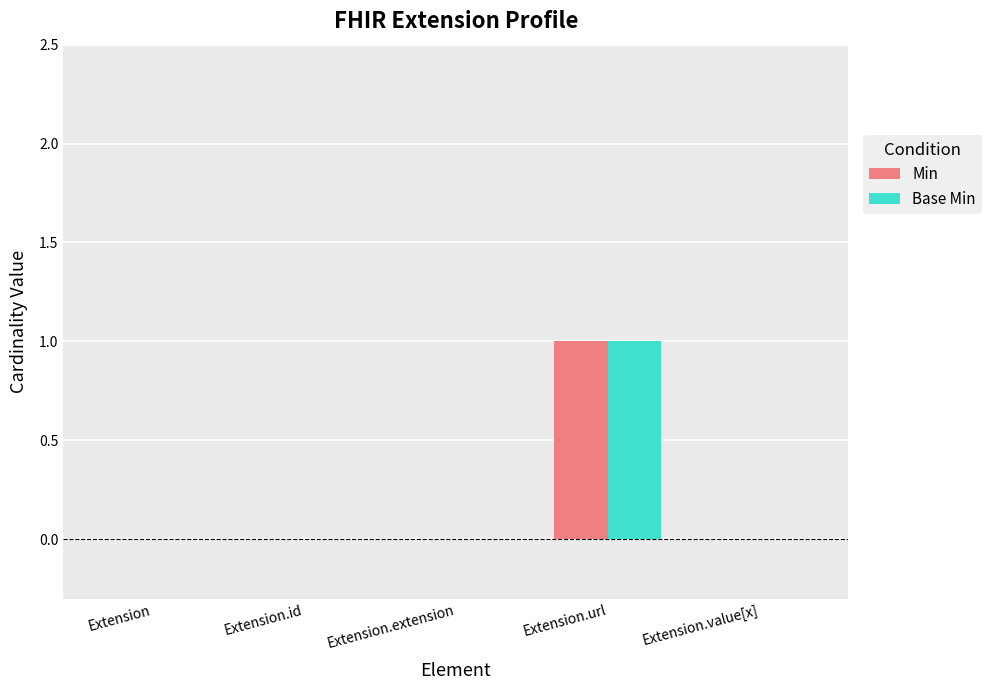

Is it true that Min equals 0 at Extension.extension?

True